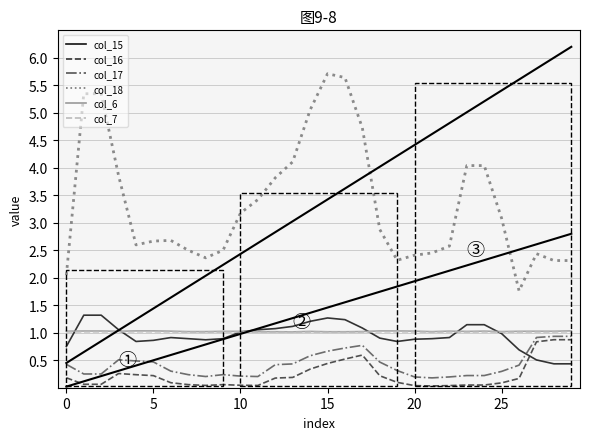

What is the highest value of the col_16 series?

0.9